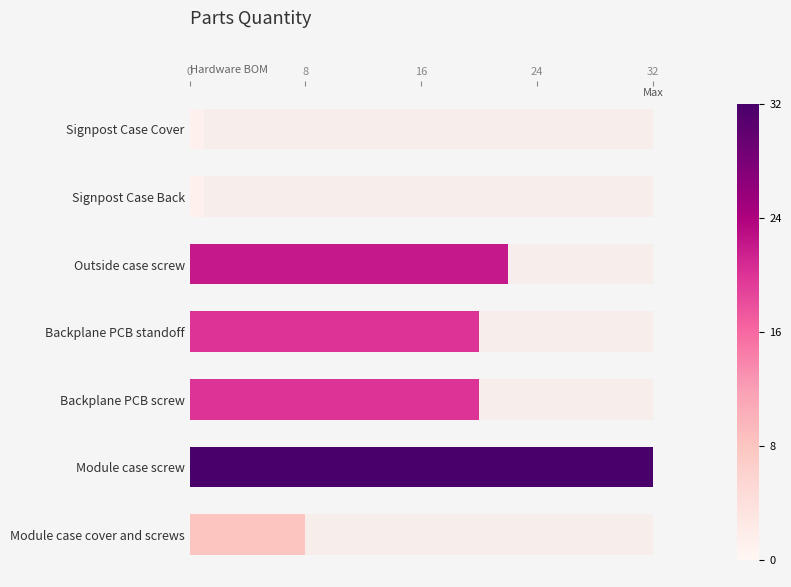

What is the value of the 6th bar from the left?

32